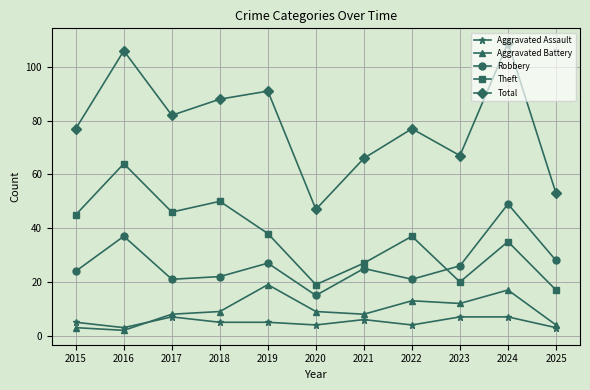

Reading left to right, what are all the values shown in this chart?

Aggravated Assault: 5	3	7	5	5	4	6	4	7	7	3
Aggravated Battery: 3	2	8	9	19	9	8	13	12	17	4
Robbery: 24	37	21	22	27	15	25	21	26	49	28
Theft: 45	64	46	50	38	19	27	37	20	35	17
Total: 77	106	82	88	91	47	66	77	67	109	53